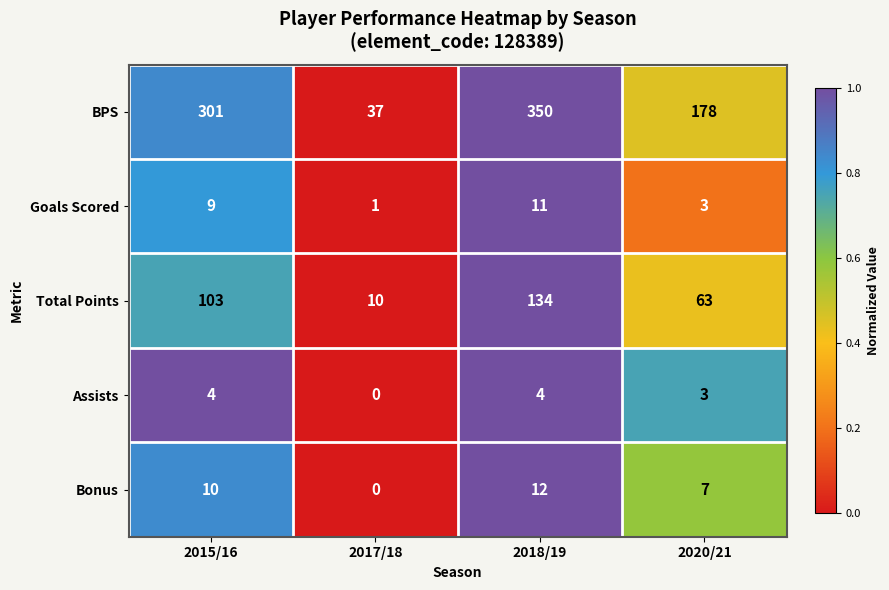

What is the sum of all BPS values?

866